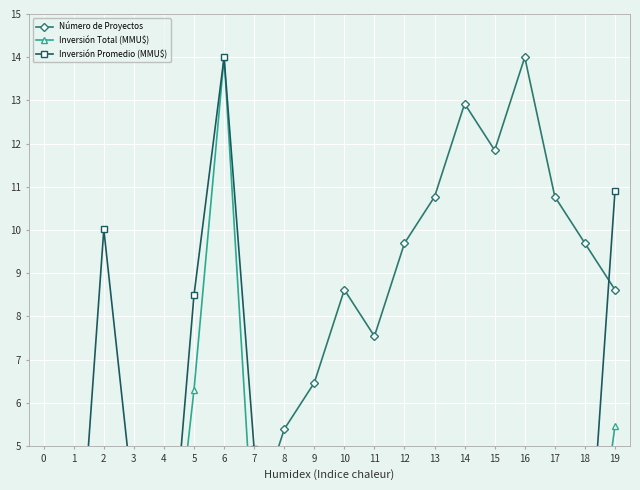

True or false: Inversión Total (MMU$) has a value of 0.3 at 15.

False